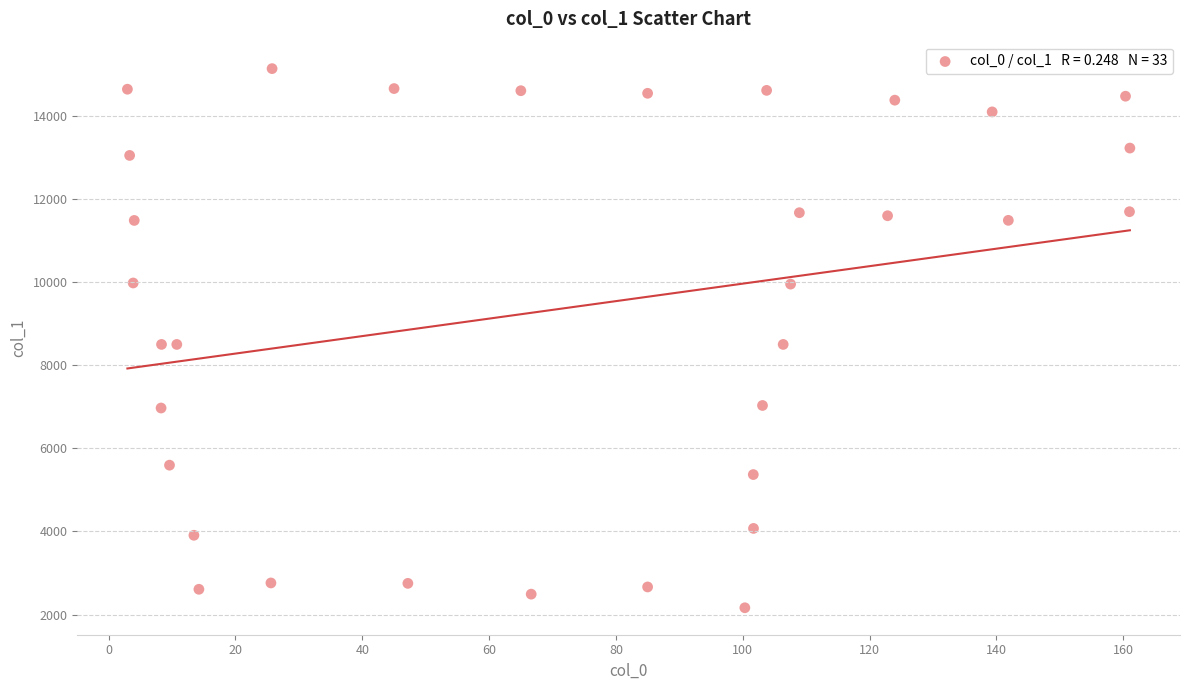

What is the range of Y values (max minus min)?

12974.8